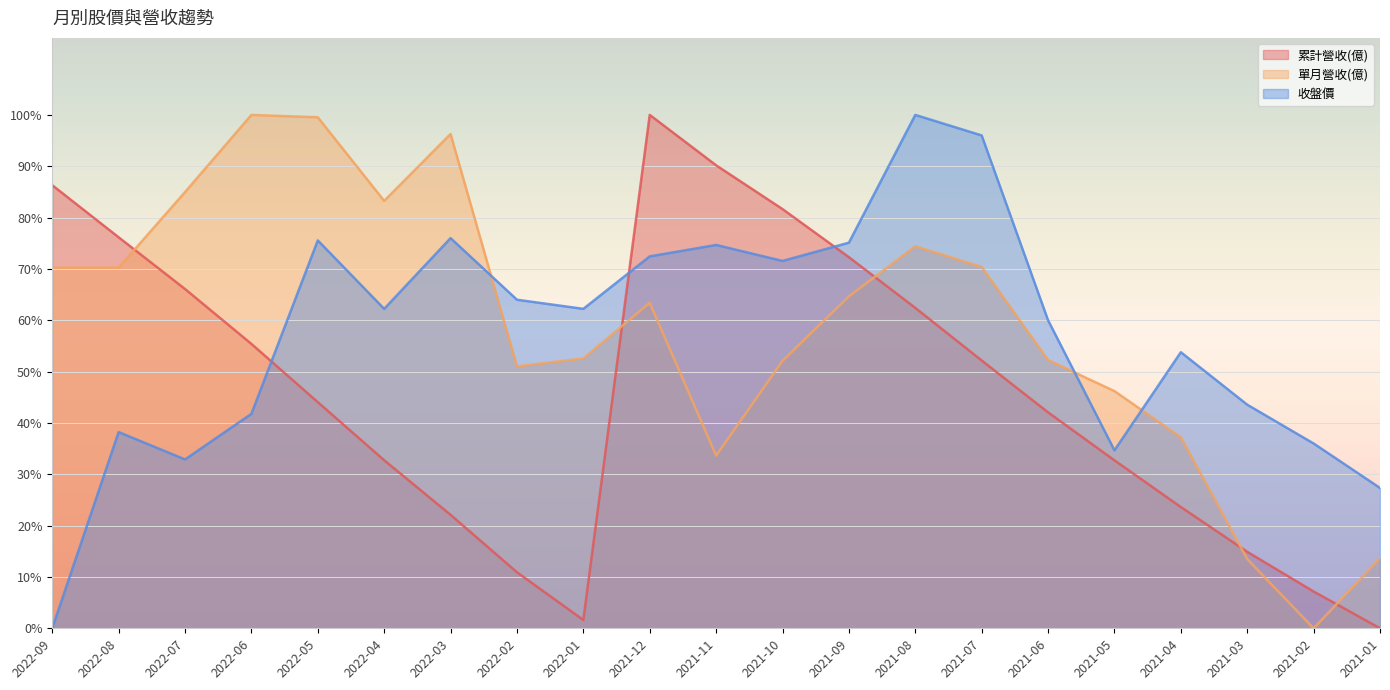

Which series has the widest spread of values?

累計營收(億)